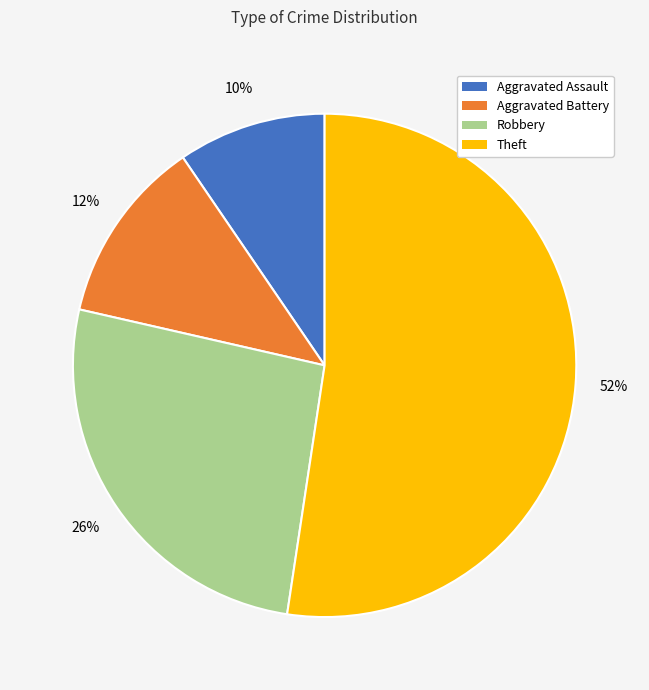

To the nearest percent, what is the average slice percentage?

25%